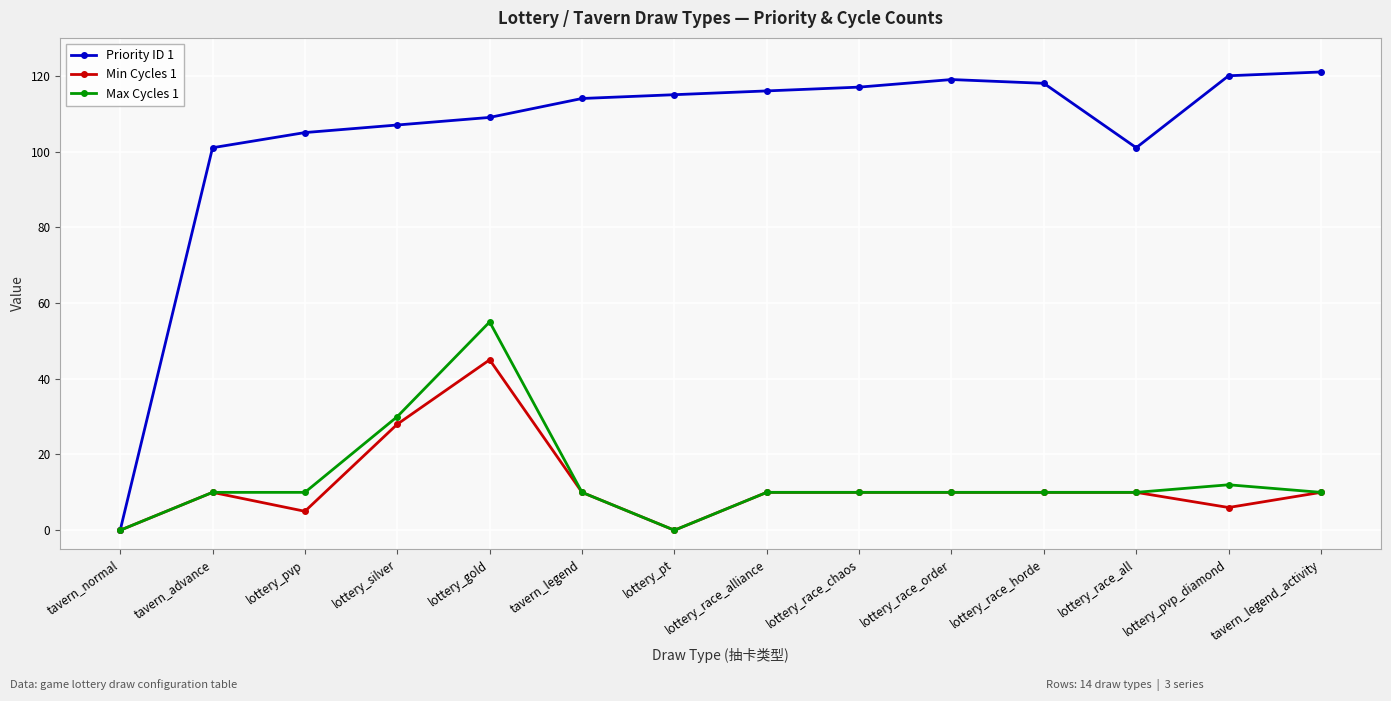

The value of Priority ID 1 at lottery_race_order is 119. True or false?

True